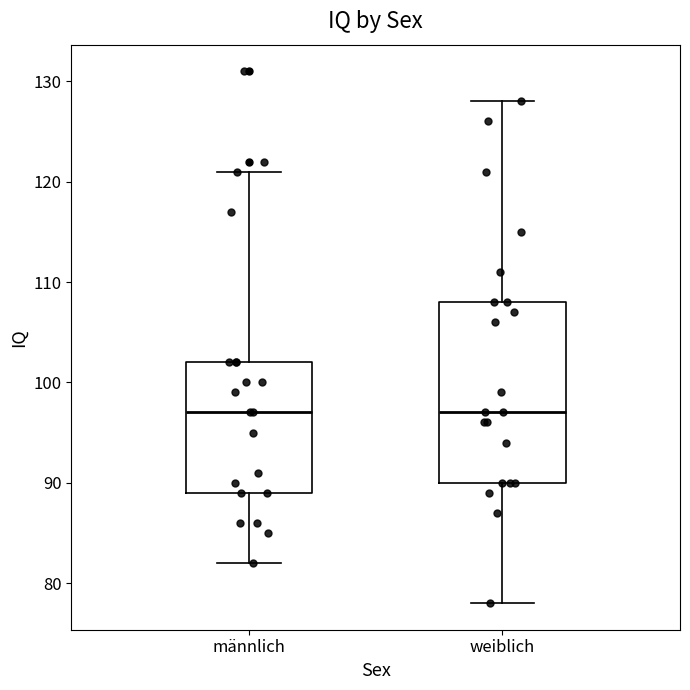

Reading left to right, read every box against the y-axis: the position of its median line, the range the box covers, and the ends of its whiskers. The values are not printed on the chart, so give them approximately, as read against the axis.

männlich: median 97, box 89 to 102, whiskers 82 to 121
weiblich: median 97, box 90 to 108, whiskers 78 to 128